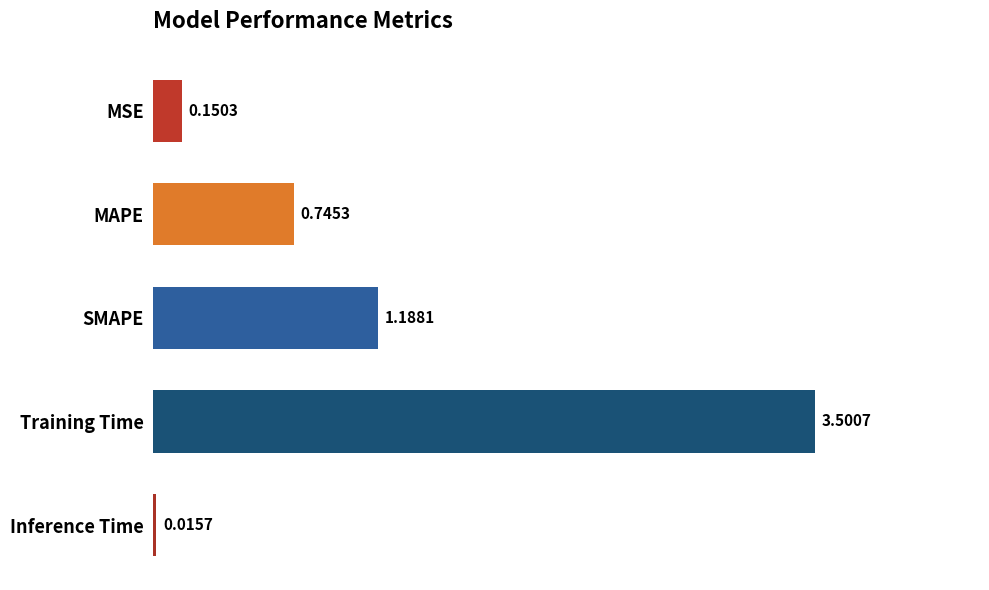

What is the greatest value displayed?

3.5